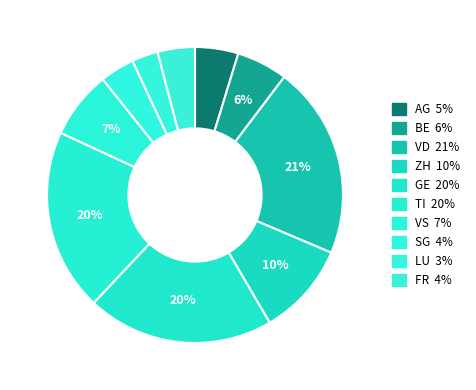

How many segments does this pie chart have?

10